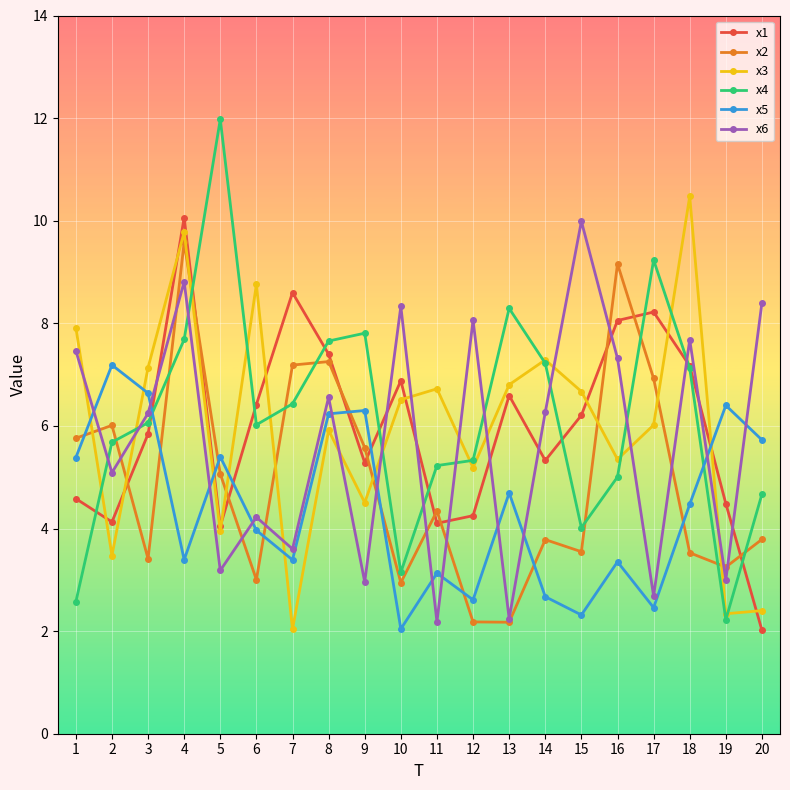

At which category is the sum across all series the highest?

4